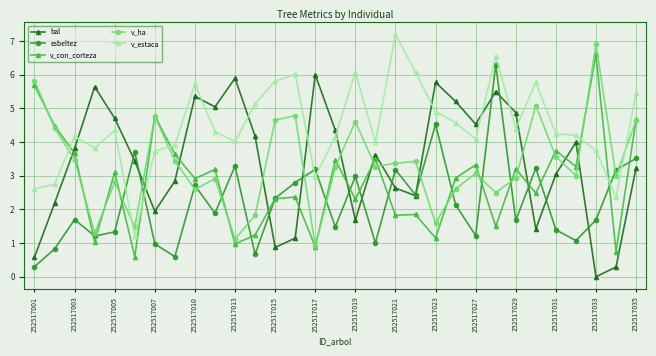

True or false: bal has more than 1 points higher than both neighbors.

True